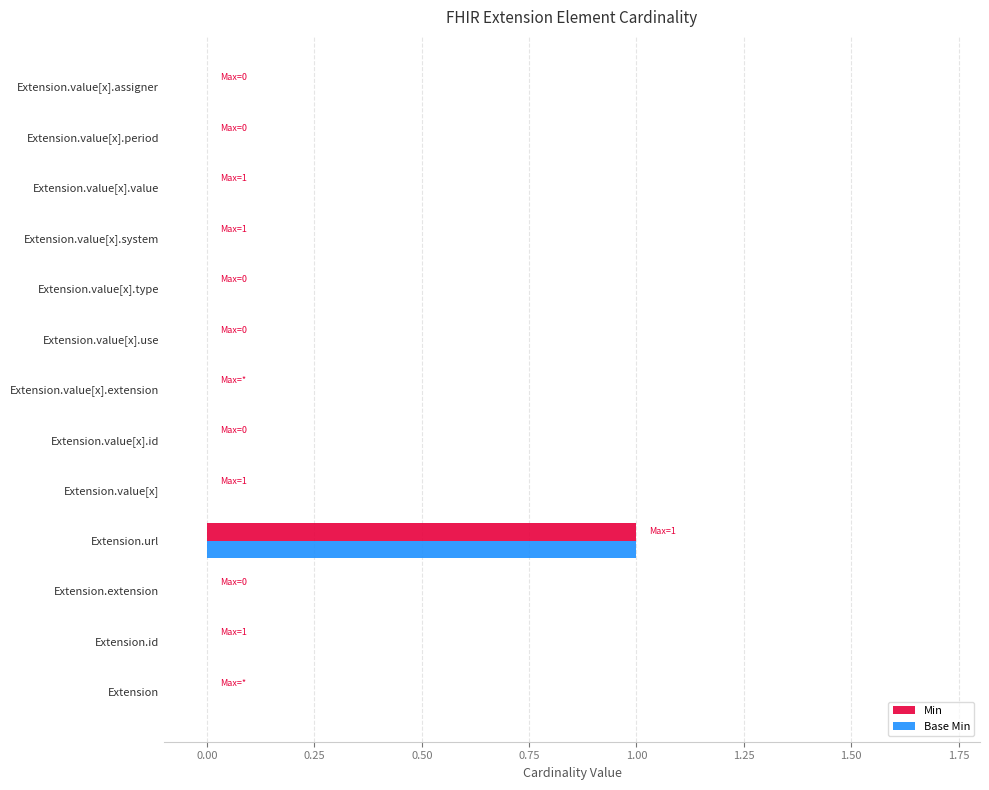

Is it true that Min equals 0 at Extension.value[x].id?

True